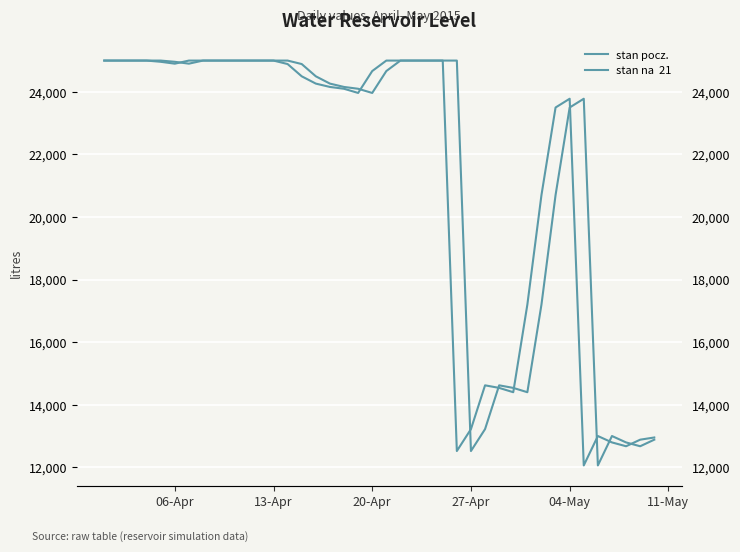

What is the difference between the second highest and second lowest values in the stan na  21 series?

12480